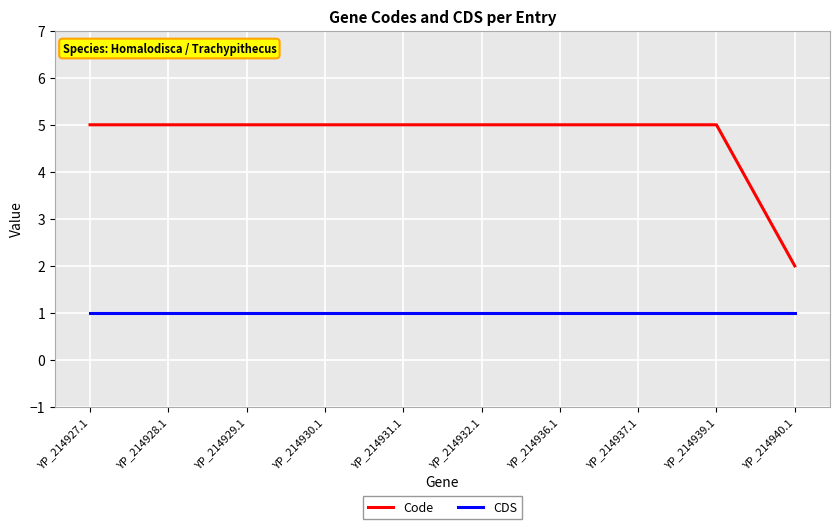

Reading right to left, extract all data points from this chart.

Code: 2	5	5	5	5	5	5	5	5	5
CDS: 1	1	1	1	1	1	1	1	1	1